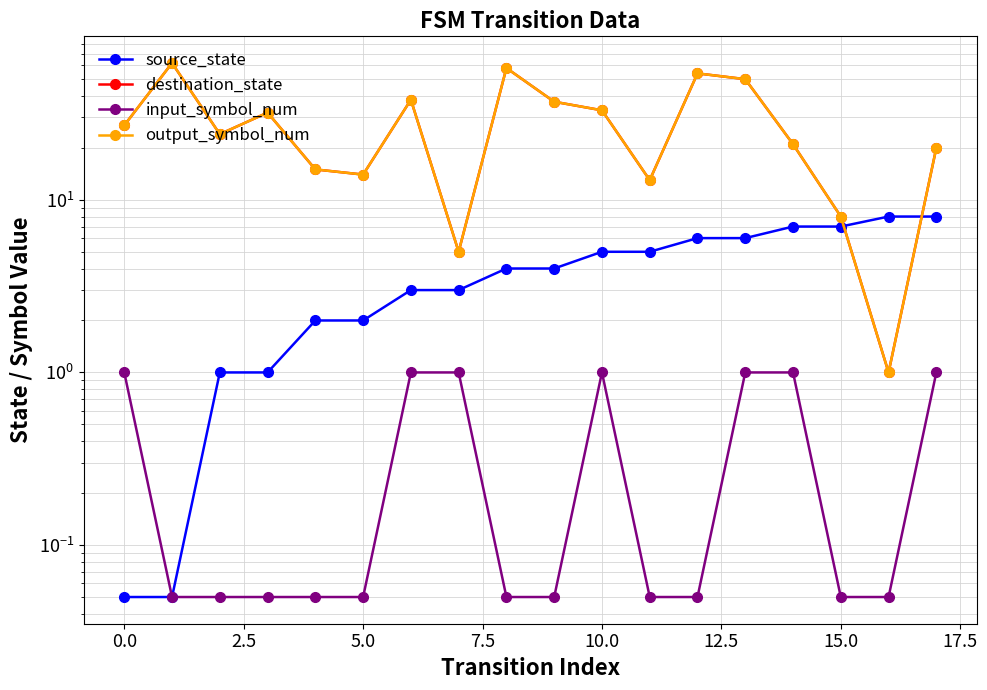

Does the chart have visible grid lines?

Yes